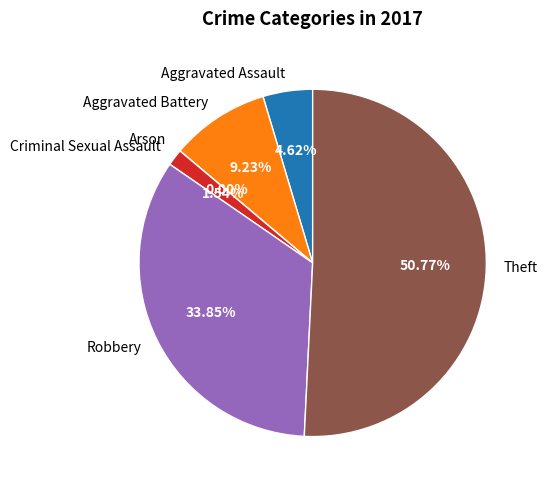

True or false: Criminal Sexual Assault accounts for 2% of the total.

True